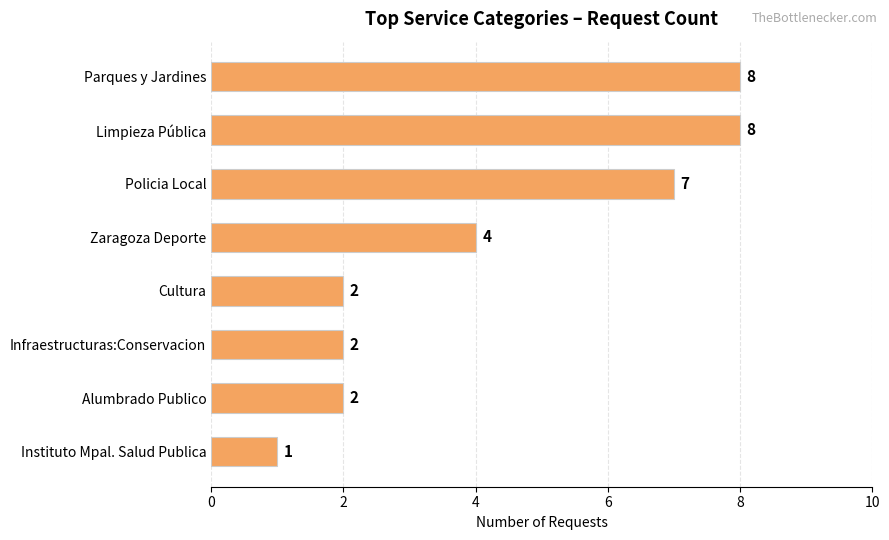

Reading top to bottom, transcribe all the data shown in this chart.

Parques y Jardines=8	Limpieza Pública=8	Policia Local=7	Zaragoza Deporte=4	Cultura=2	Infraestructuras:Conservacion=2	Alumbrado Publico=2	Instituto Mpal. Salud Publica=1